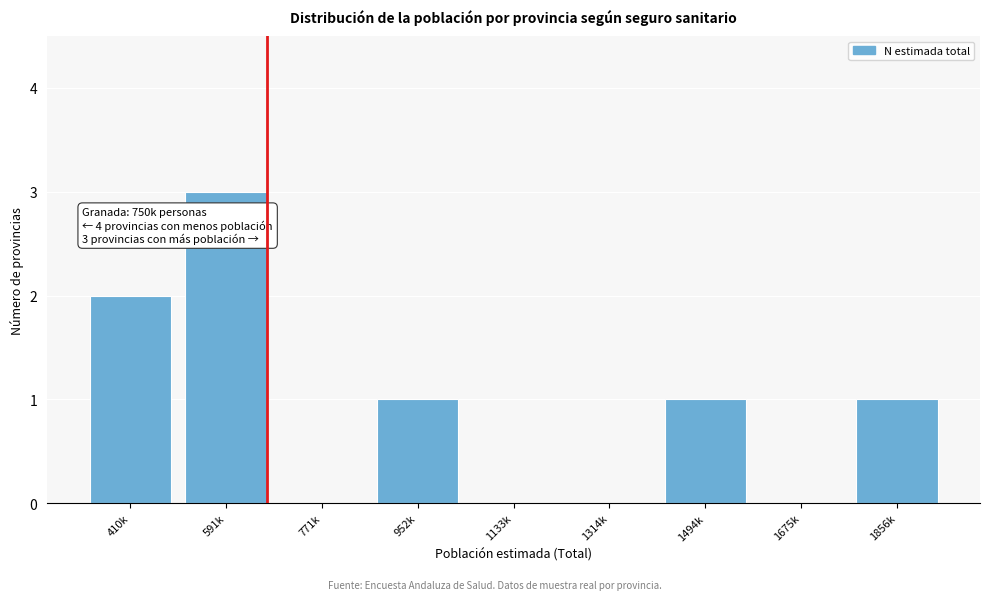

Reading left to right, list all the values displayed in this chart.

410k=2	591k=3	771k=0	952k=1	1133k=0	1314k=0	1494k=1	1675k=0	1856k=1